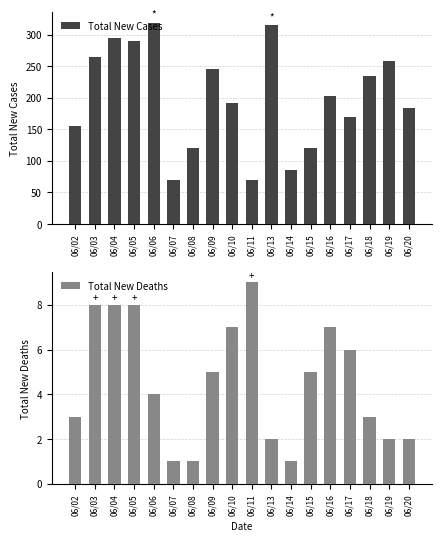

True or false: Total New Cases has a value of 85 at 06/14.

True